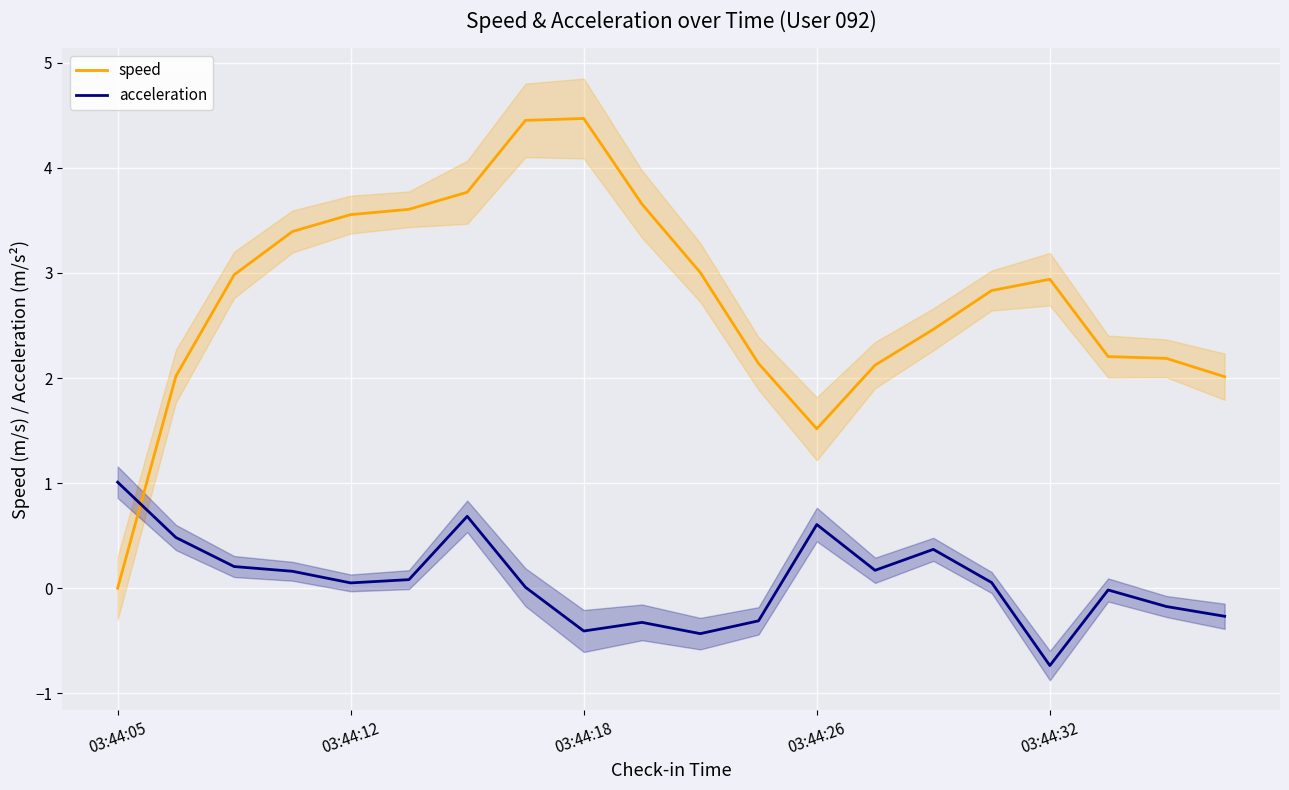

What is the minimum value shown in the chart?

-0.7